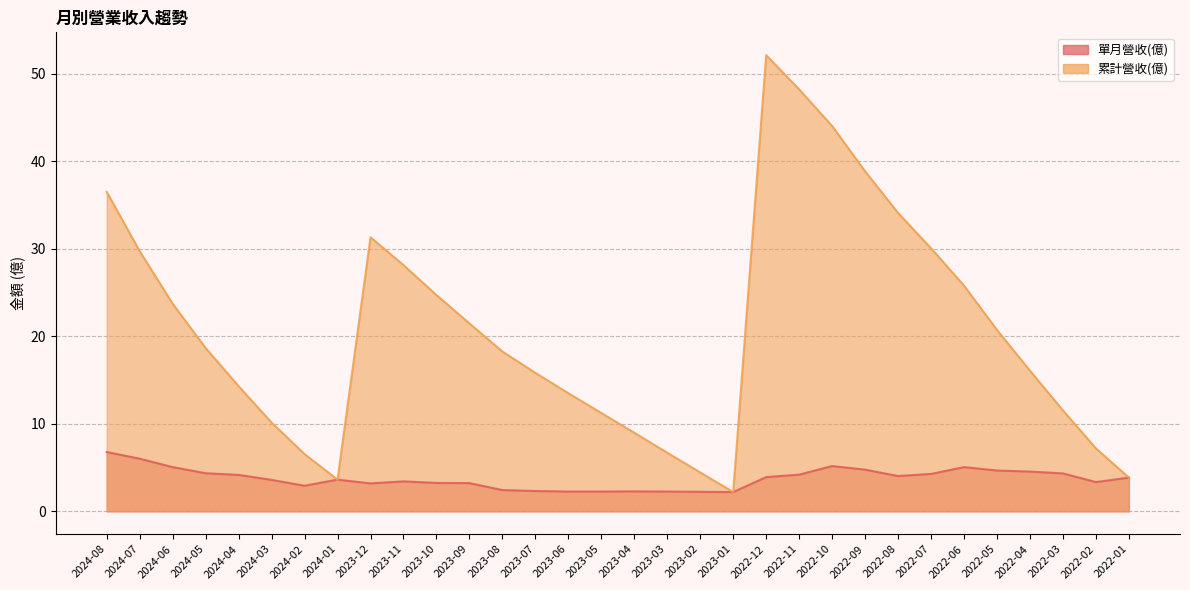

True or false: 單月營收(億) has more than 2 interior local peaks.

True